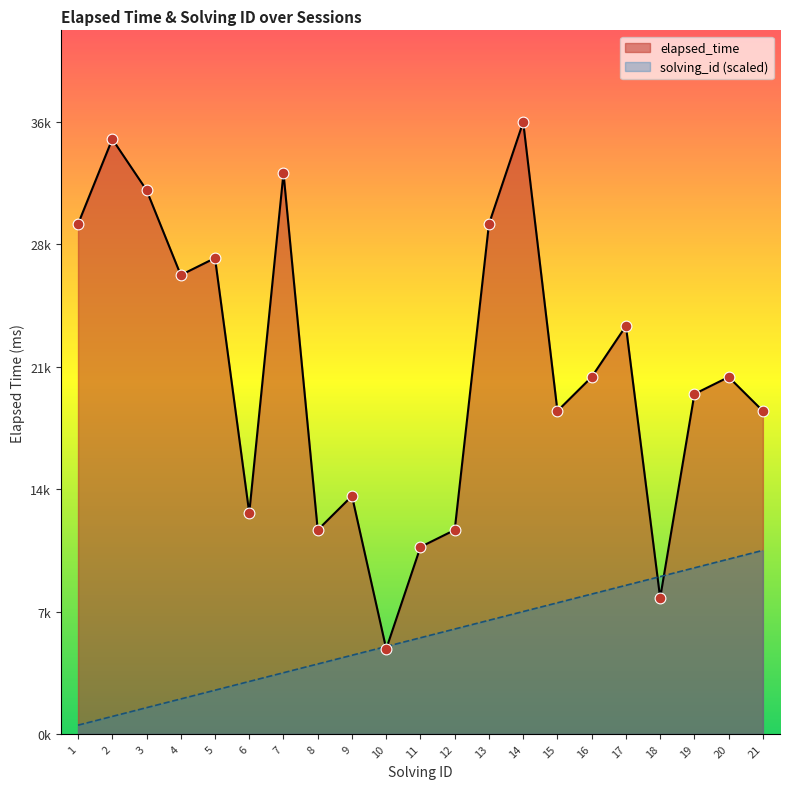

What are all the series names shown in the legend?

elapsed_time, solving_id (scaled)